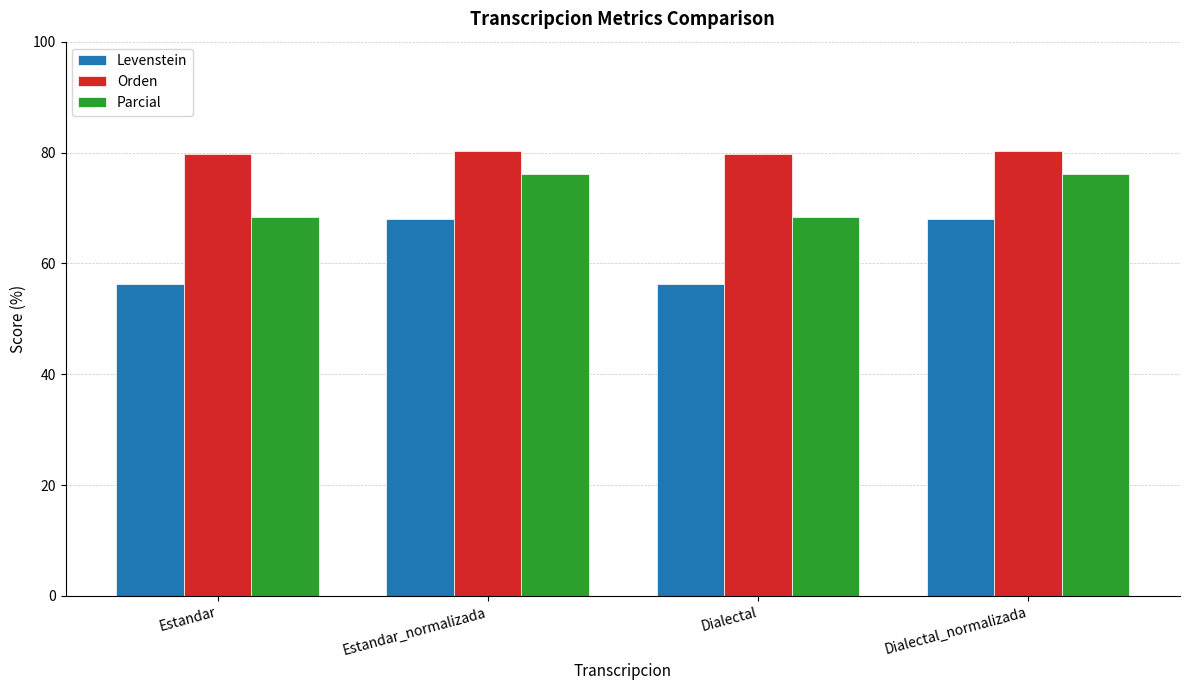

Count the number of data series in this chart.

3